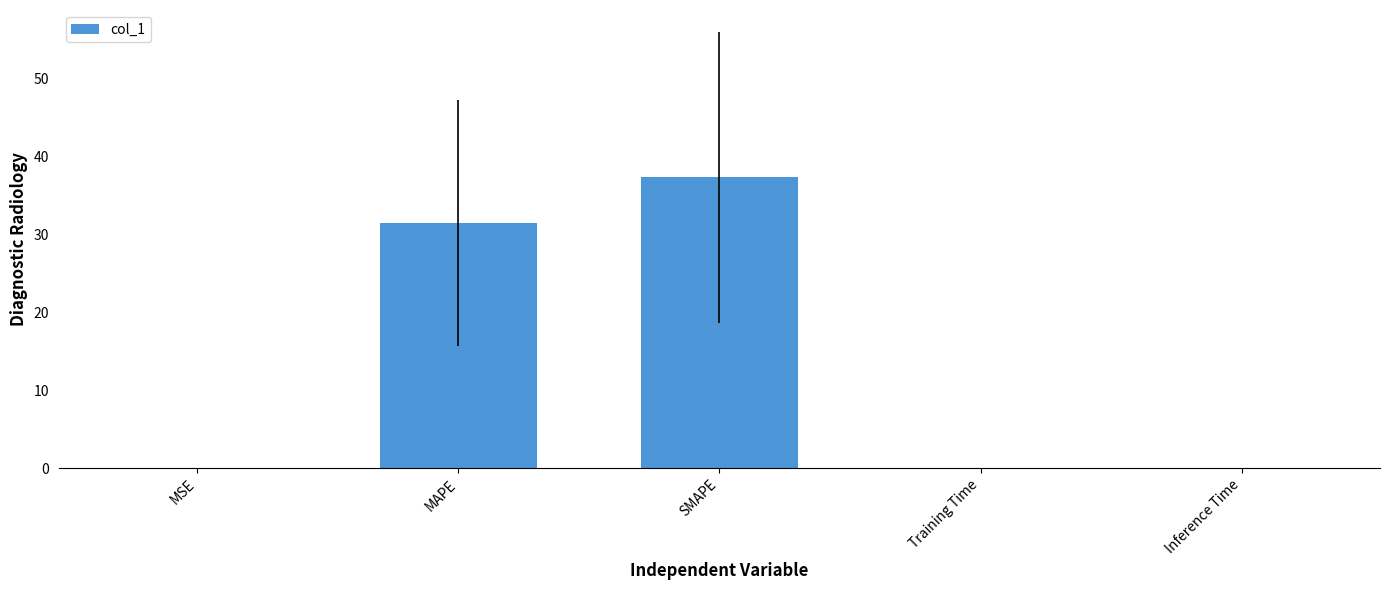

Which has a higher value, SMAPE or Inference Time?

SMAPE